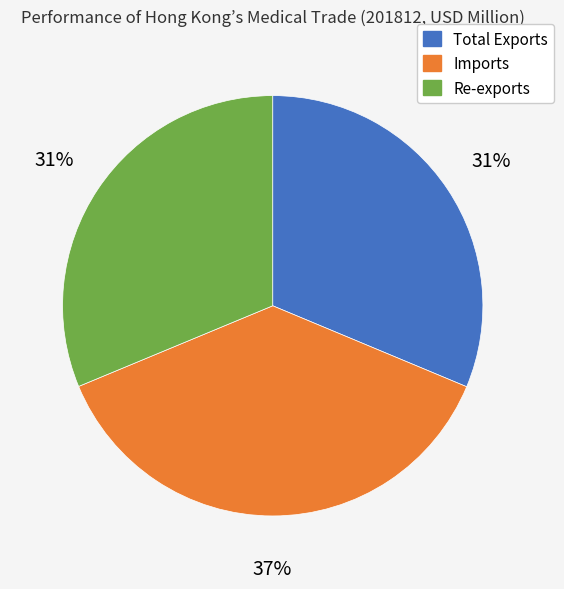

Is the sum of Total Exports and Re-exports greater than half?

Yes